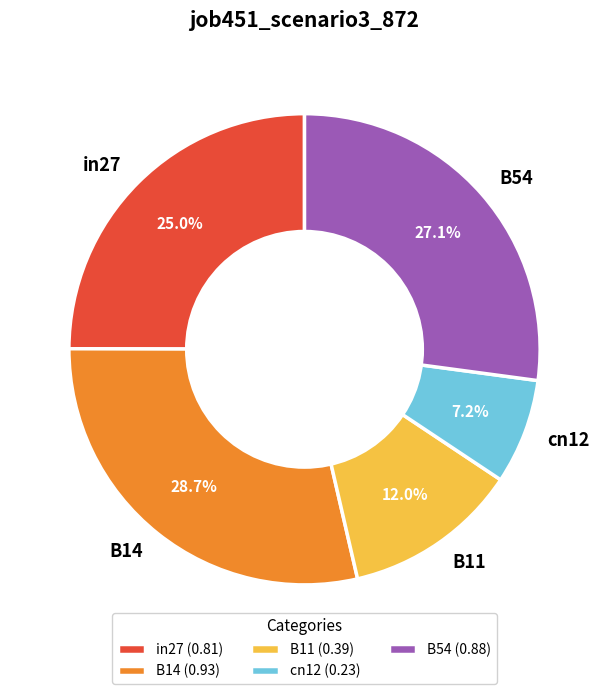

Which category has the biggest portion of the pie?

B14